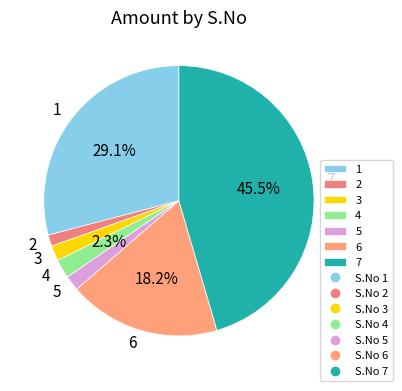

To the nearest percent, what percentage of the pie is 6?

18%